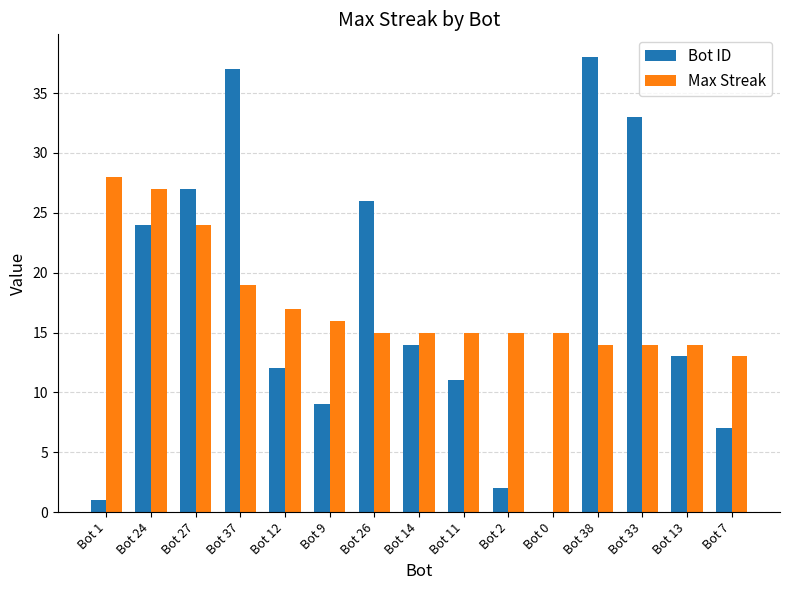

Between Bot 24 and Bot 37, which series saw the biggest shift?

Bot ID